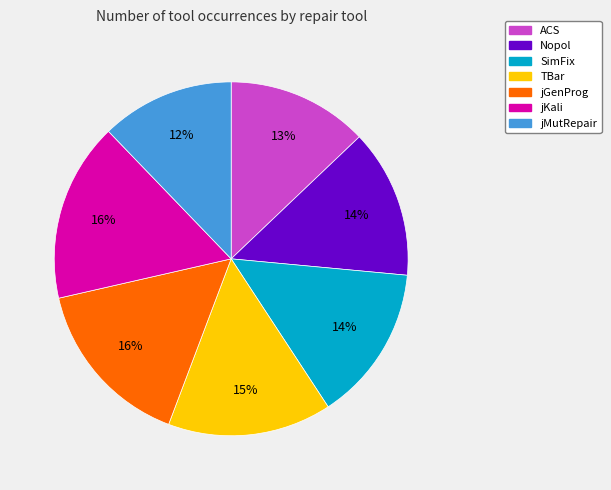

Is the sum of jKali and SimFix greater than half?

No